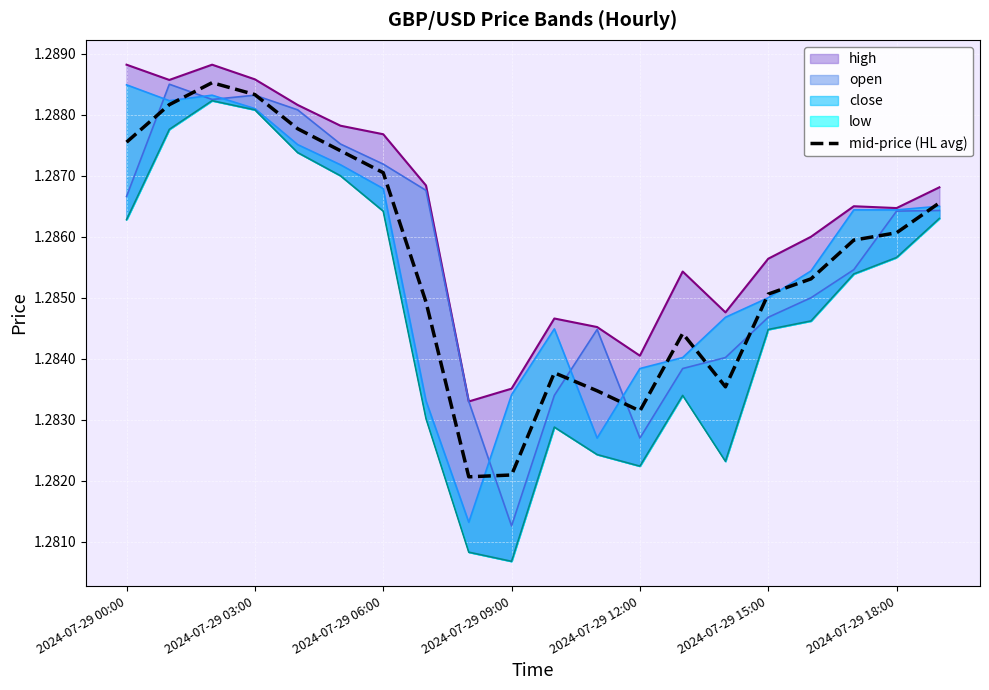

The mid-price (HL avg) series shows 1.9 at 2024-07-29 03:00. True or false?

False